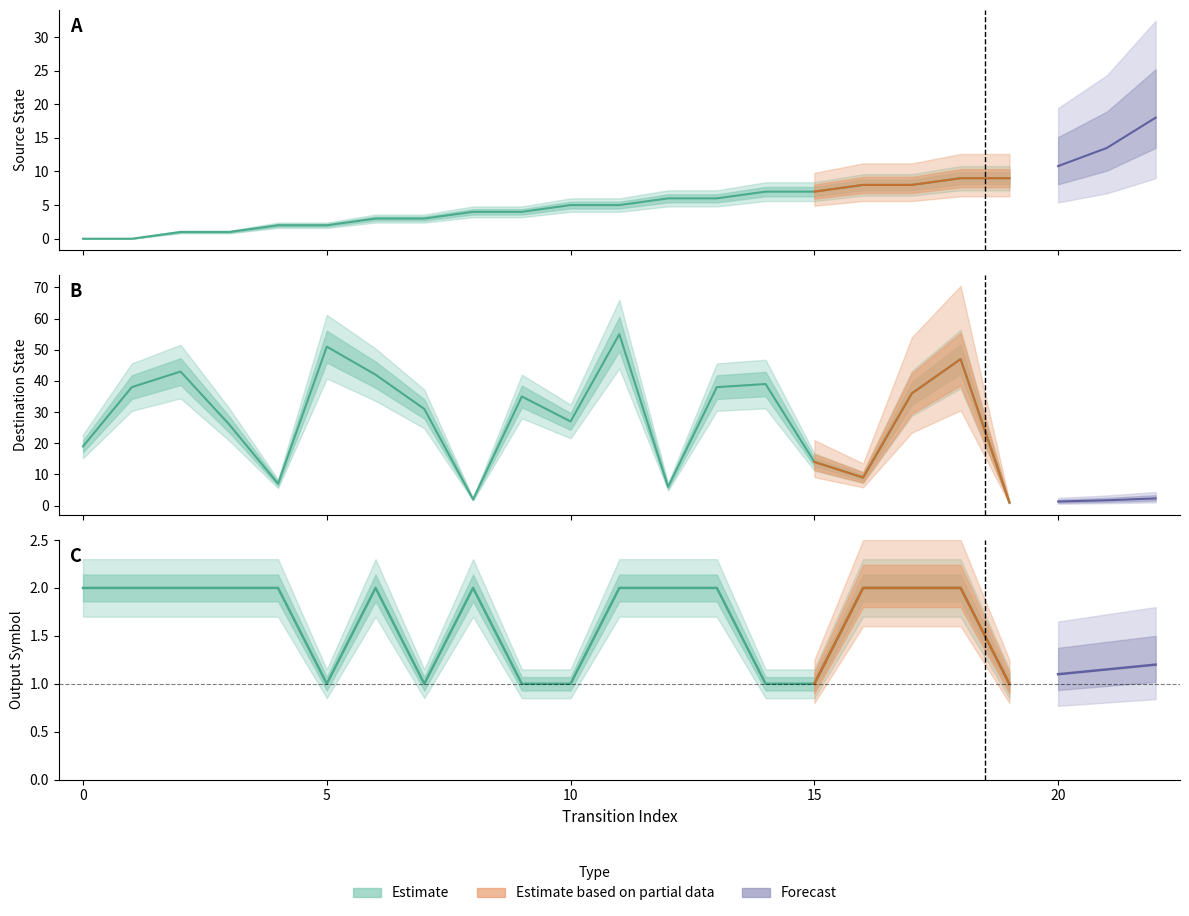

Which series has the largest range (max minus min)?

destination_state